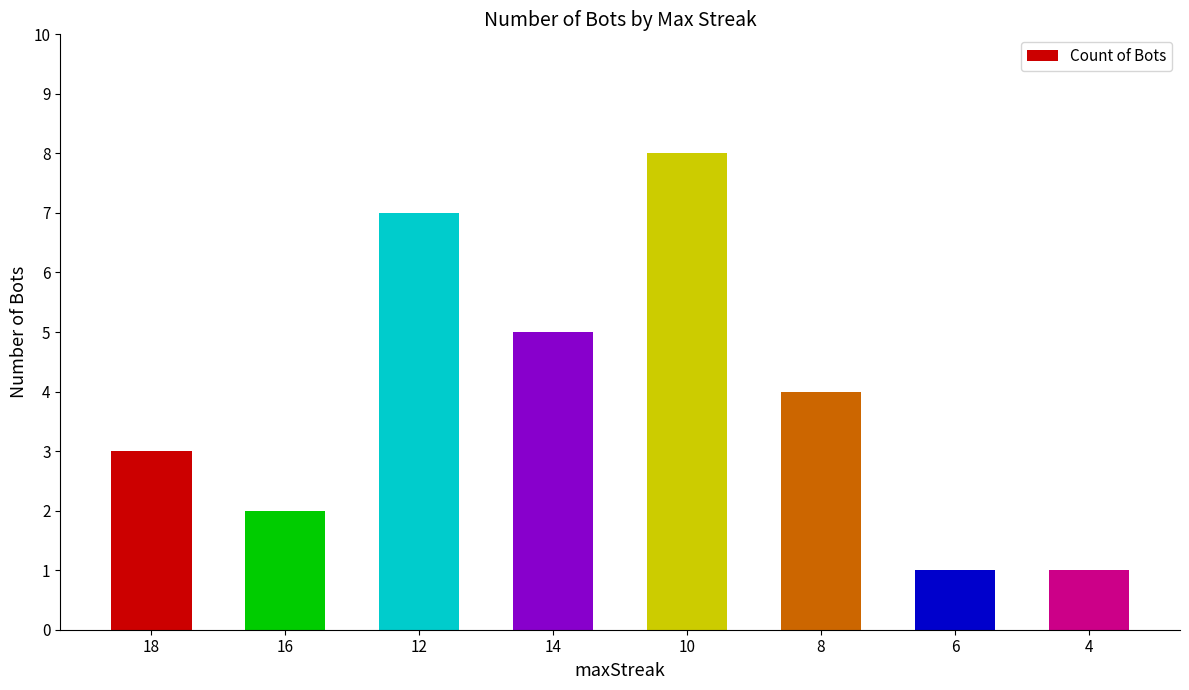

What is the sum of the values at 12 and 16?

9